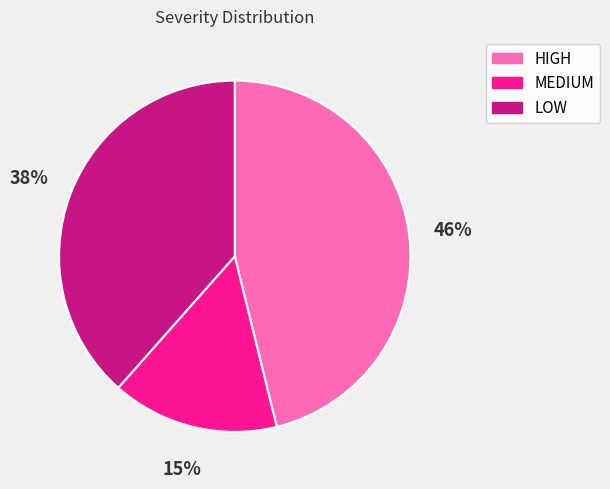

Is it true that MEDIUM is 15% of the pie?

True